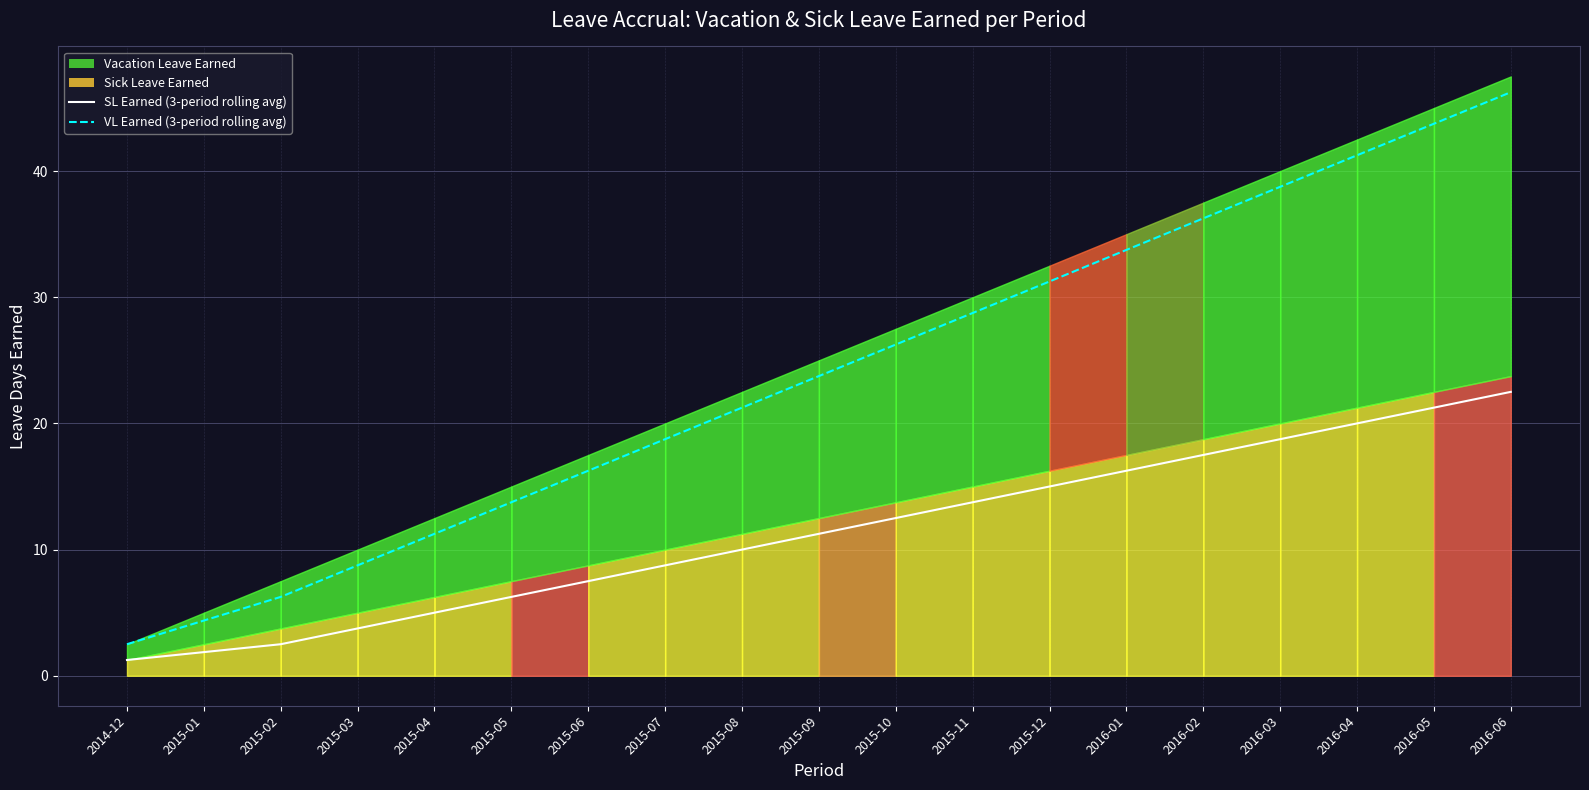

What is the spread (max minus min) of values at 2016-03?

20.0